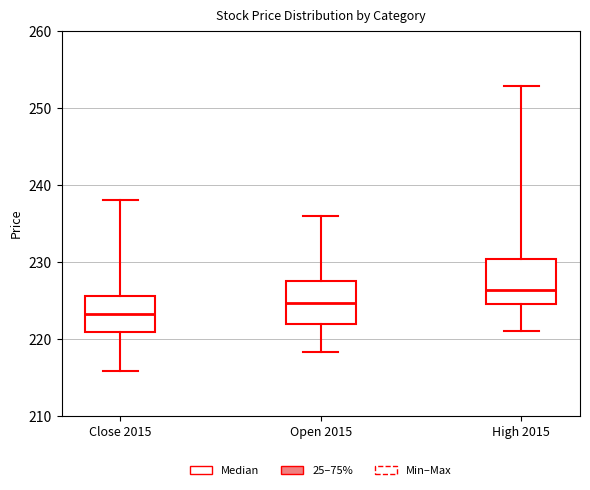

Which box has the highest median line?

High 2015